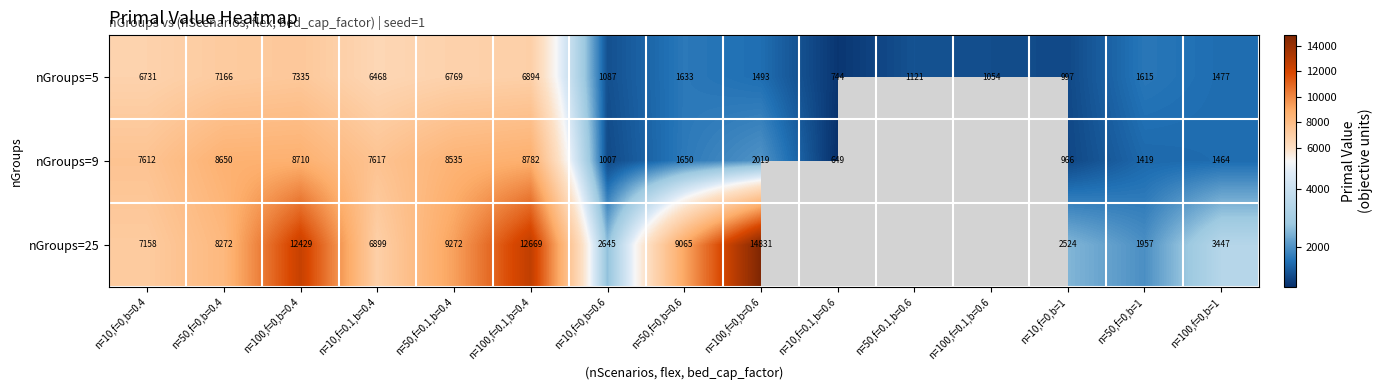

Is the value of nGroups=9 at n=10,f=0,b=0.6 greater than the value of nGroups=25 at n=50,f=0,b=0.6?

No